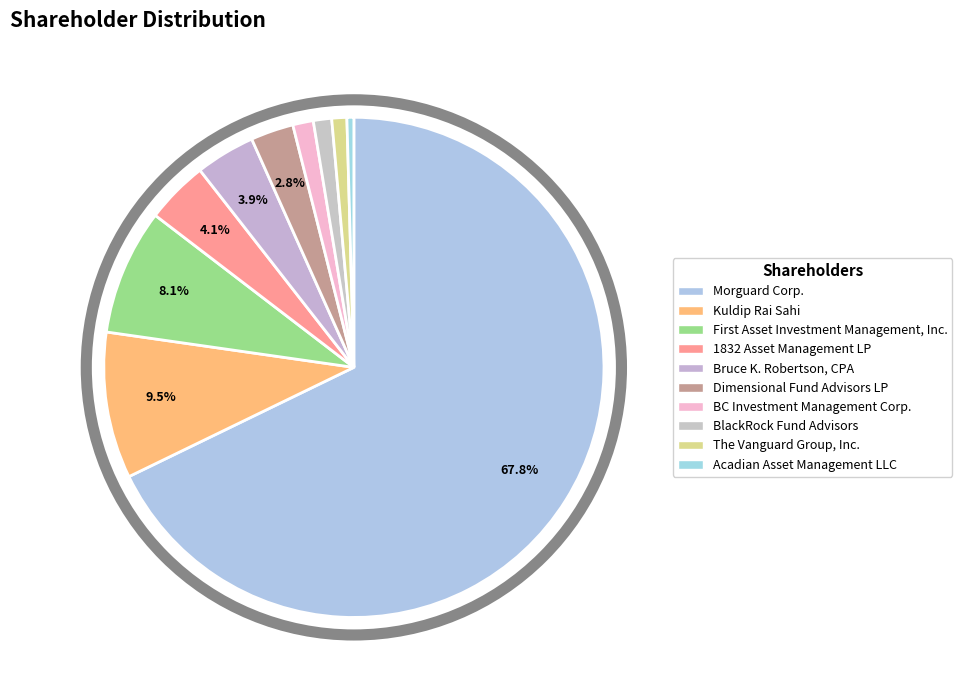

Is the sum of 1832 Asset Management LP and Kuldip Rai Sahi greater than half?

No